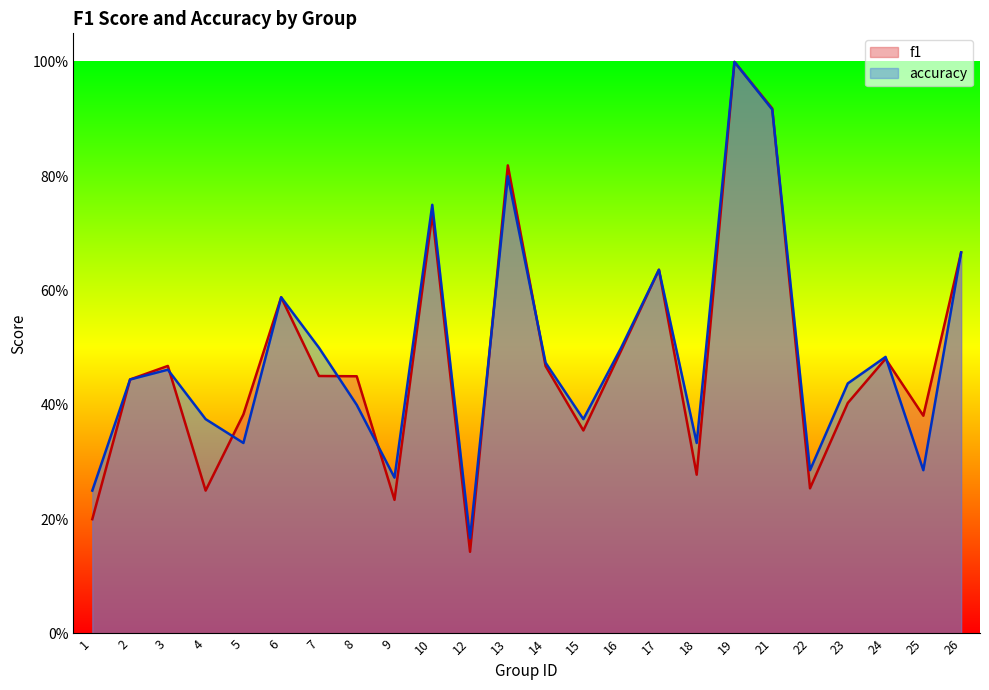

What is the difference between the maximum and minimum values in the f1 series?

0.9